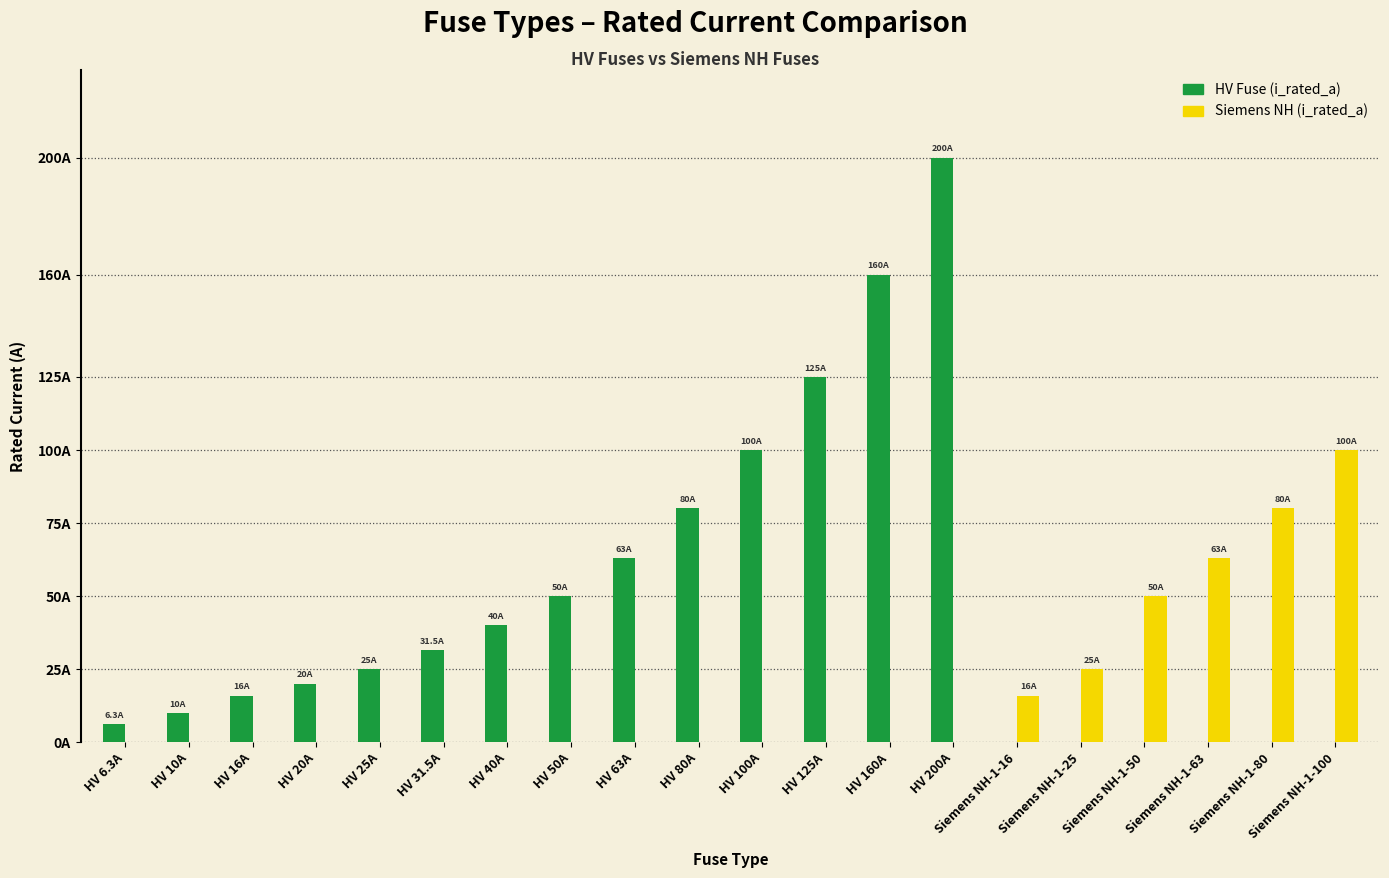

Are the bars horizontal?

No